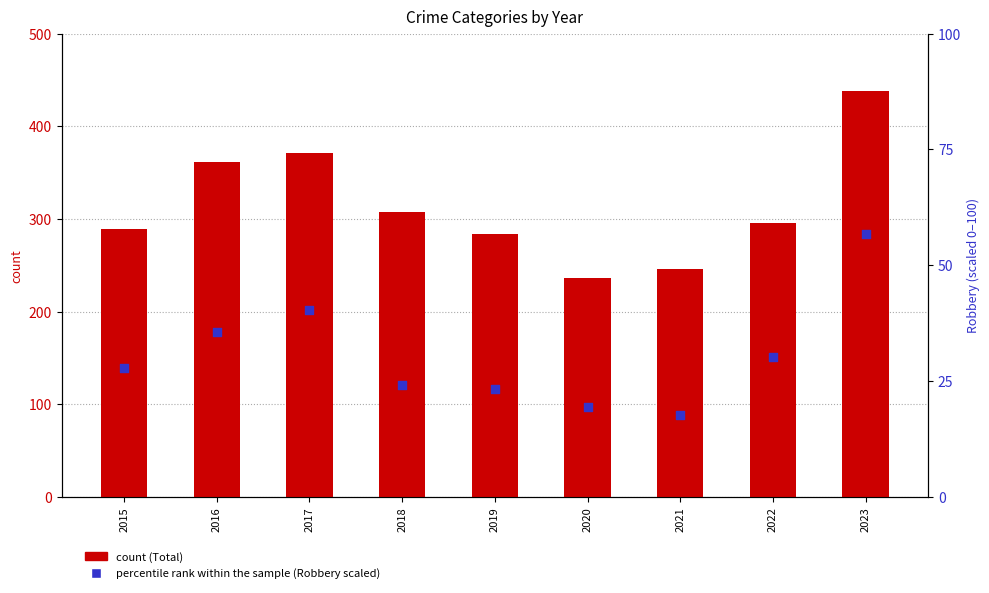

Which series reaches the minimum Y coordinate?

Robbery (scaled %)